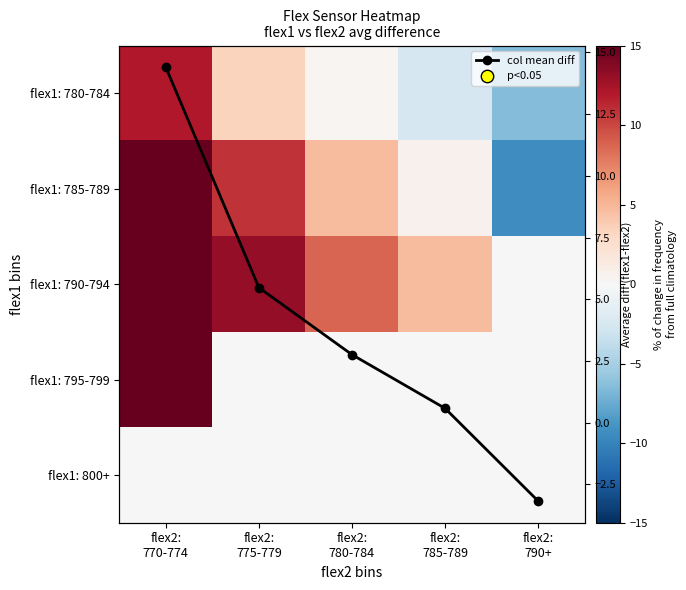

Rank the categories by flex1: 780-784 value from lowest to highest.

flex2: 790+, flex2: 785-789, flex2: 780-784, flex2: 775-779, flex2: 770-774